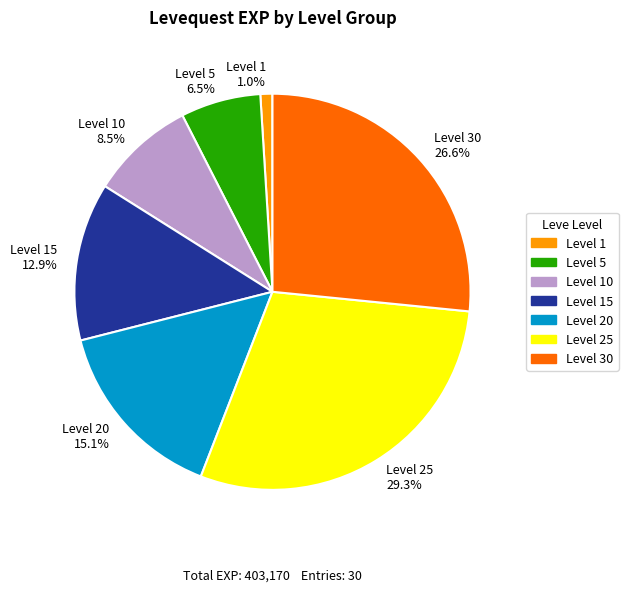

Rank the categories by value from lowest to highest.

Level 1 1.0%, Level 5 6.5%, Level 10 8.5%, Level 15 12.9%, Level 20 15.1%, Level 30 26.6%, Level 25 29.3%